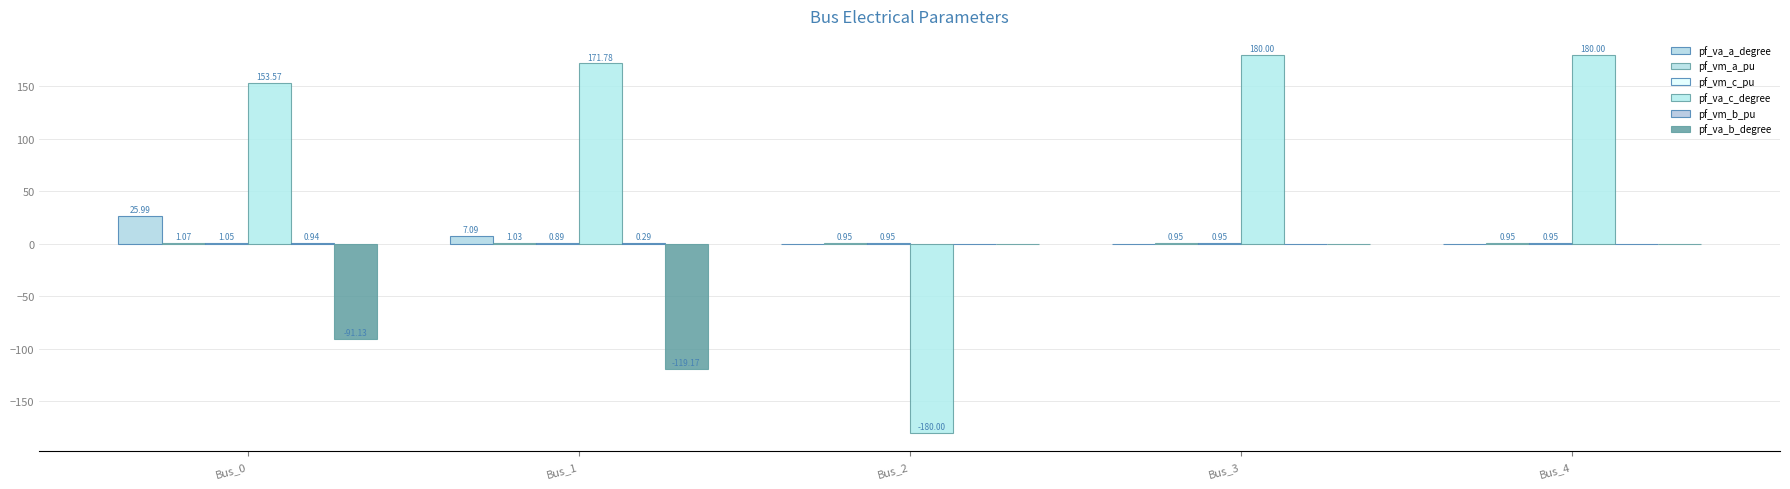

Count the number of categories in the chart.

5